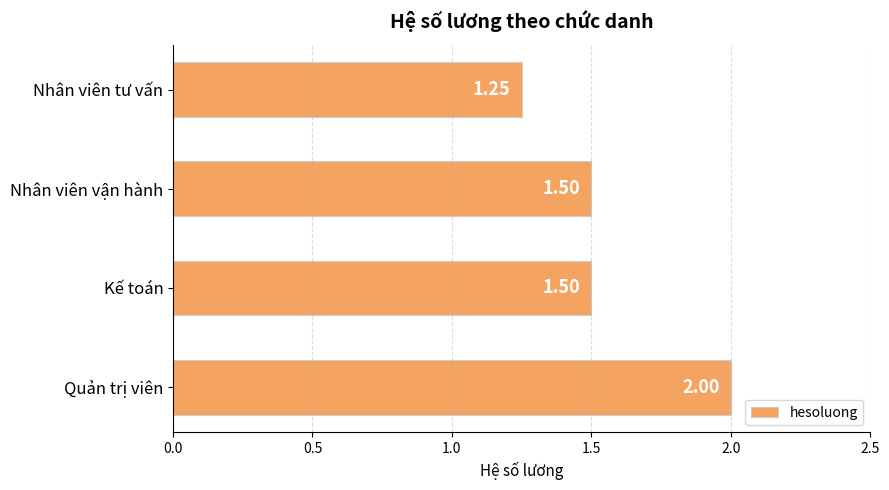

What is the label of the 4th bar from the bottom?

Nhân viên tư vấn